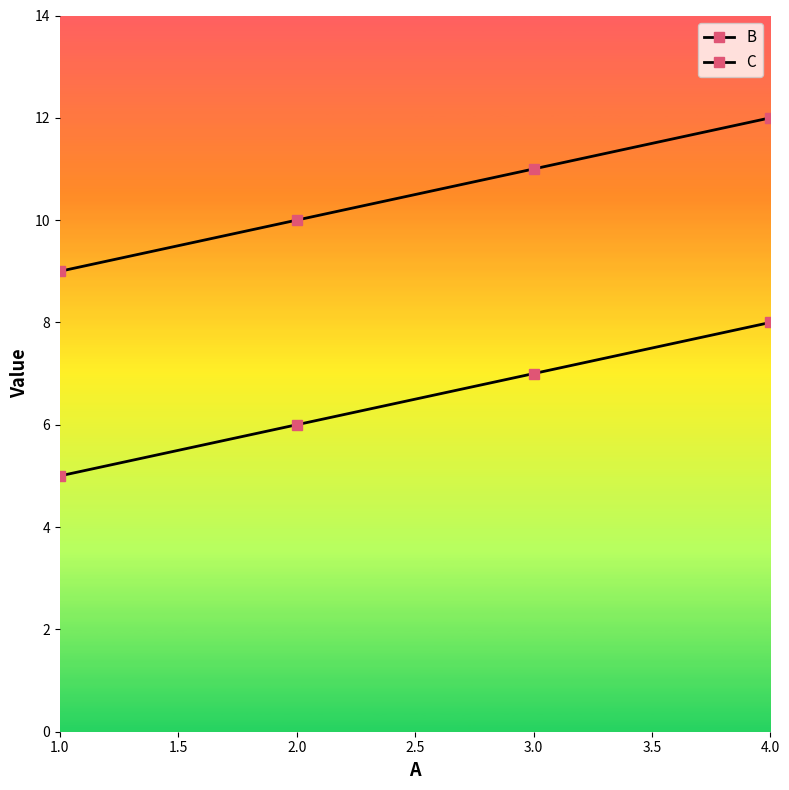

What is the label of the 4th point from the right?

1.0